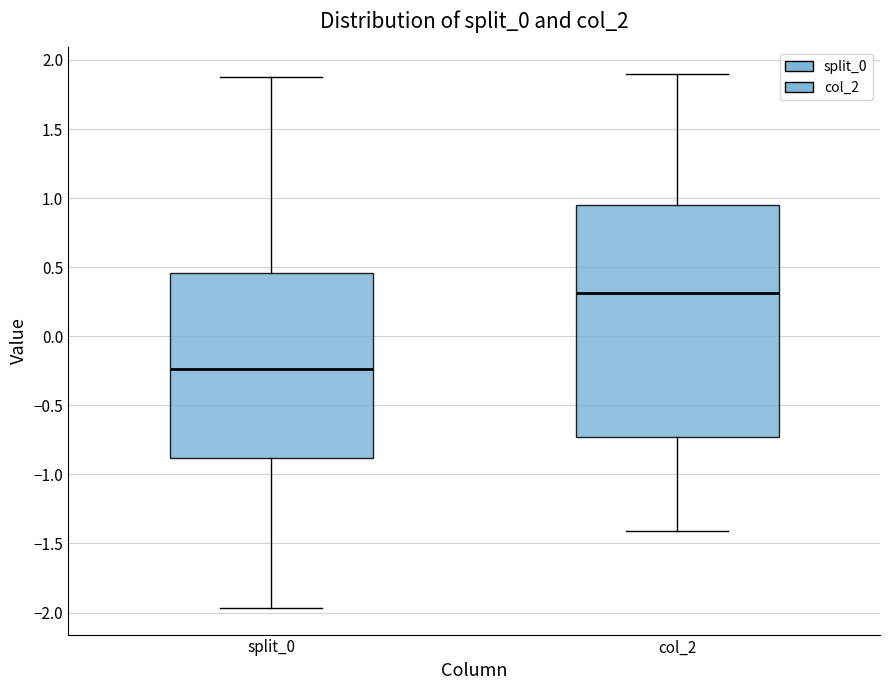

Reading left to right, transcribe this box plot: for each box, give where its median line is, the range the box spans, and where its two whiskers end, as read against the y-axis. The values are not printed on the chart, so give them approximately, as read against the axis.

split_0: median -0.25, box -0.90 to 0.45, whiskers -1.95 to 1.90
col_2: median 0.30, box -0.75 to 0.95, whiskers -1.40 to 1.90